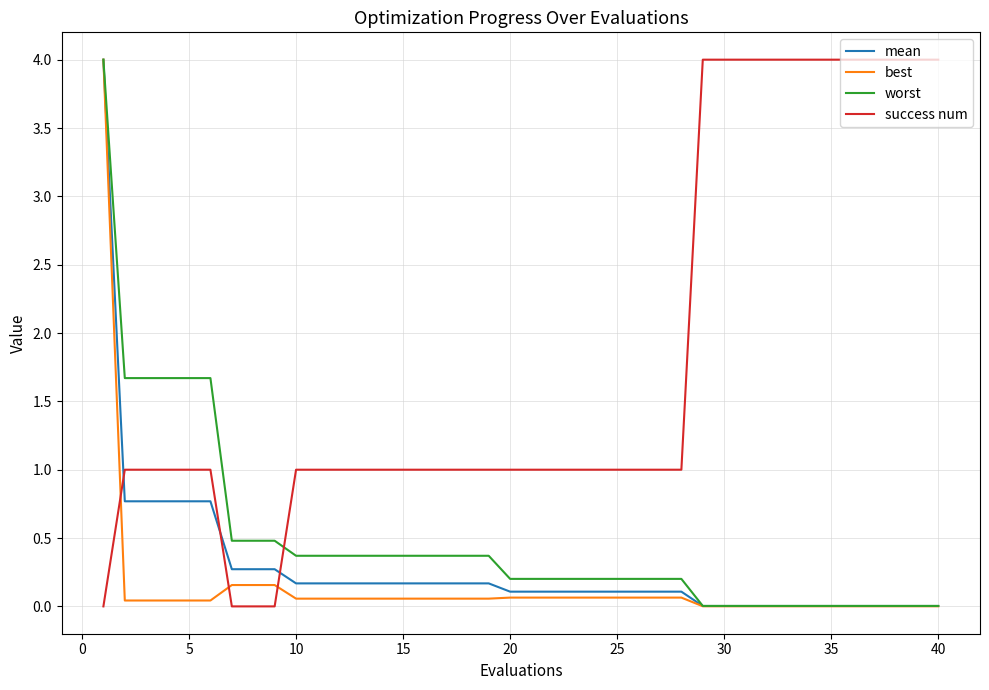

What is the maximum value shown in the chart?

4.0